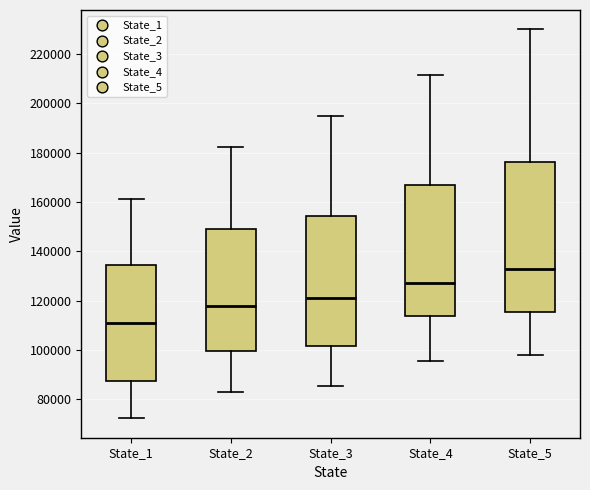

Which box is the tallest, from its lower edge to its upper edge?

State_5